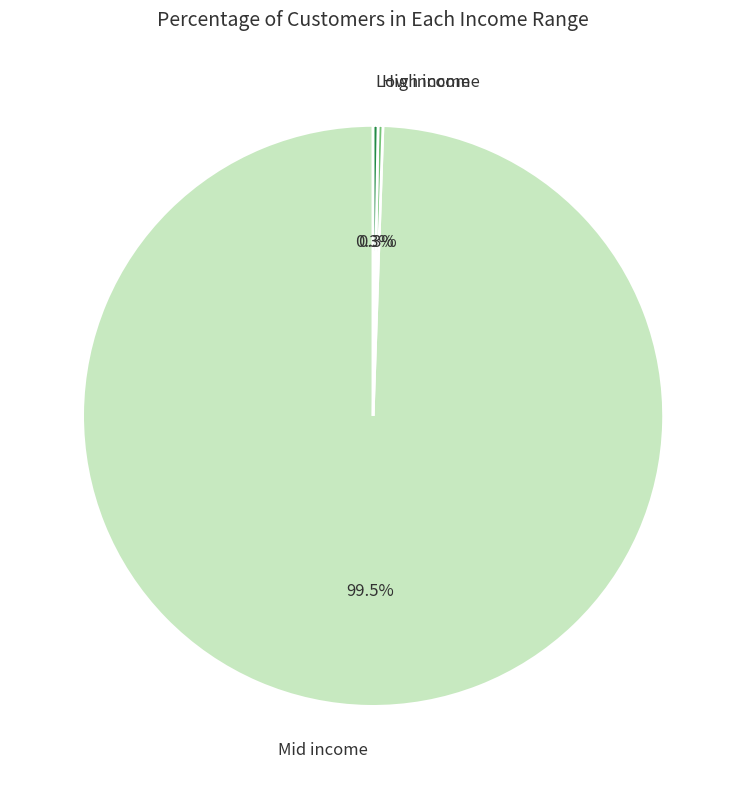

Which slice is the largest?

Mid income